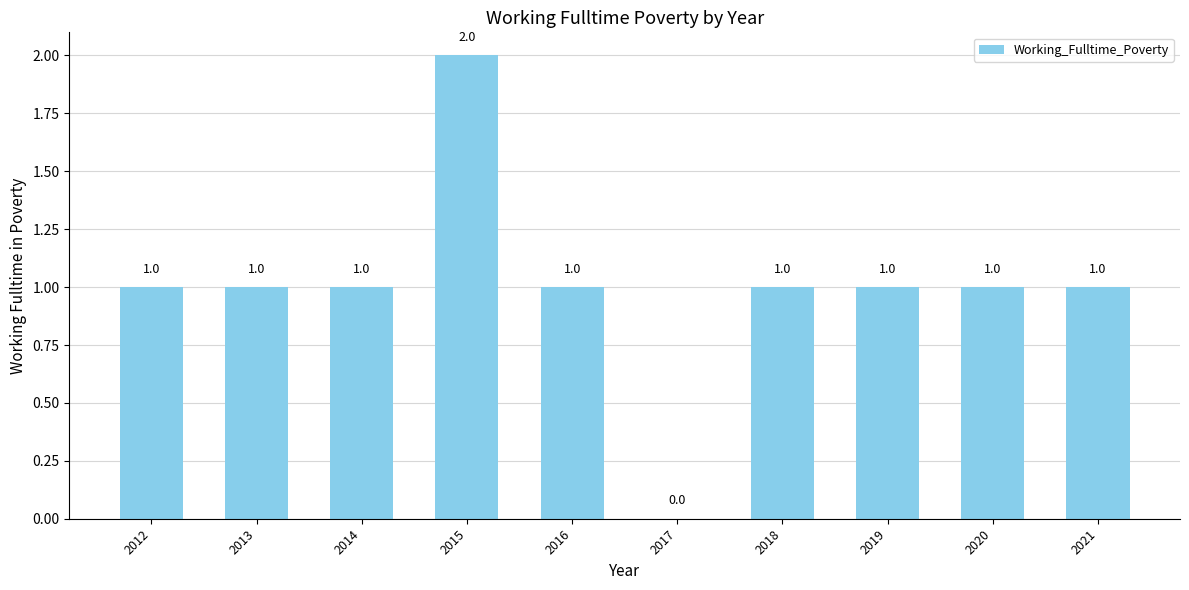

What is the sum of the values at 2013 and 2015?

3